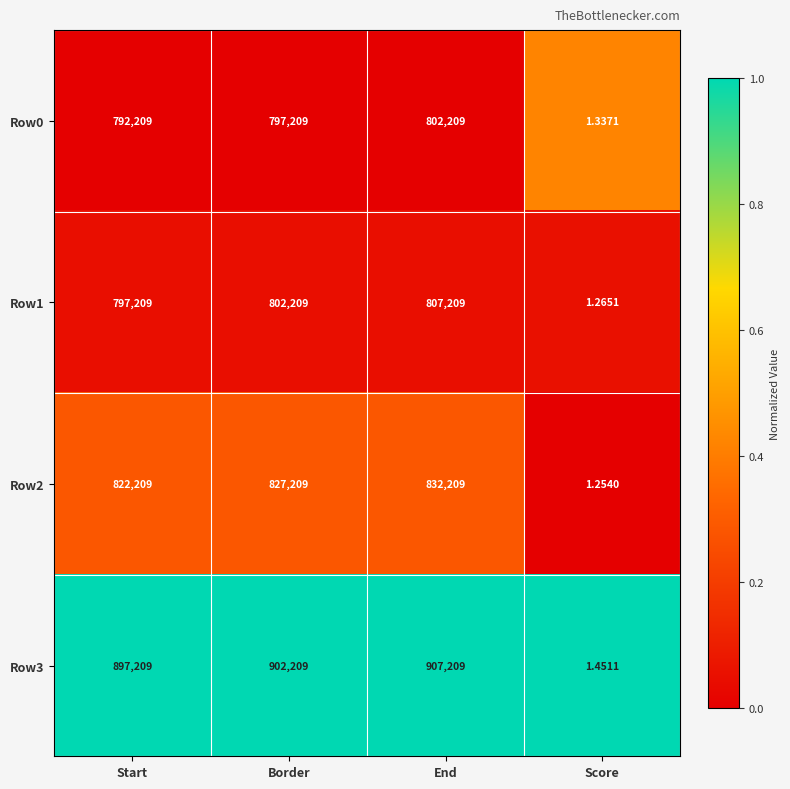

At which label is Row2 closest to 416105?

Start